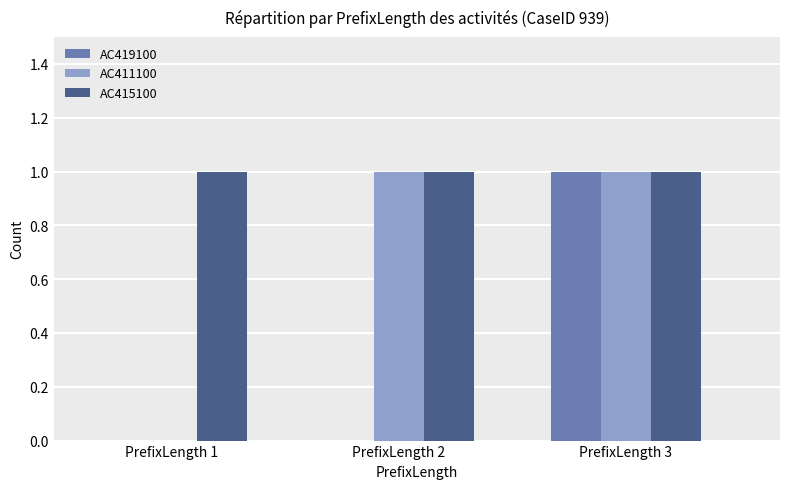

The value of AC415100 at PrefixLength 3 is 1. True or false?

True